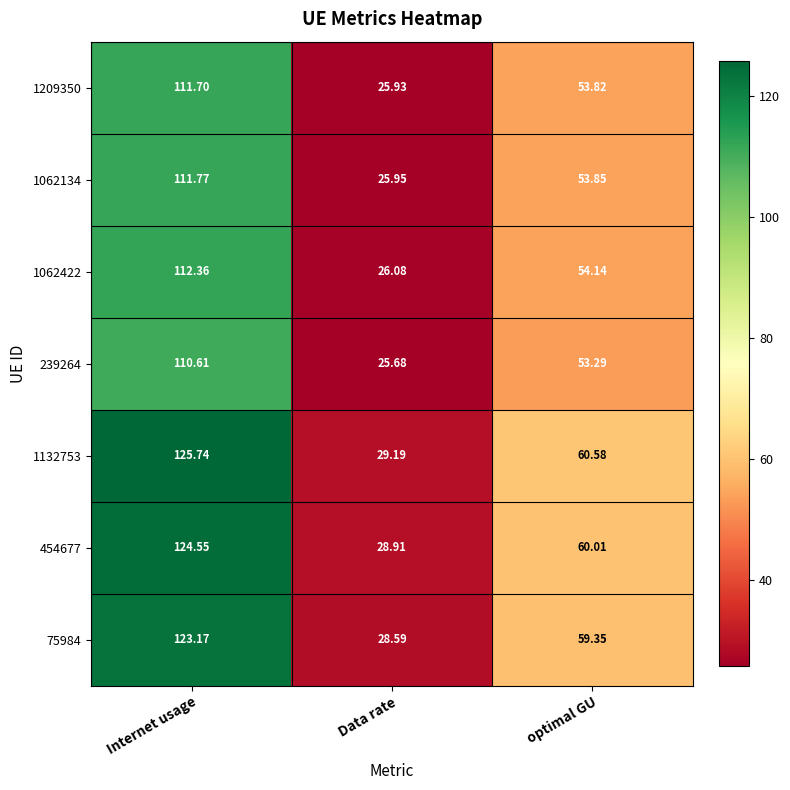

Rank the series at Internet usage from highest to lowest value.

1132753, 454677, 75984, 1062422, 1062134, 1209350, 239264